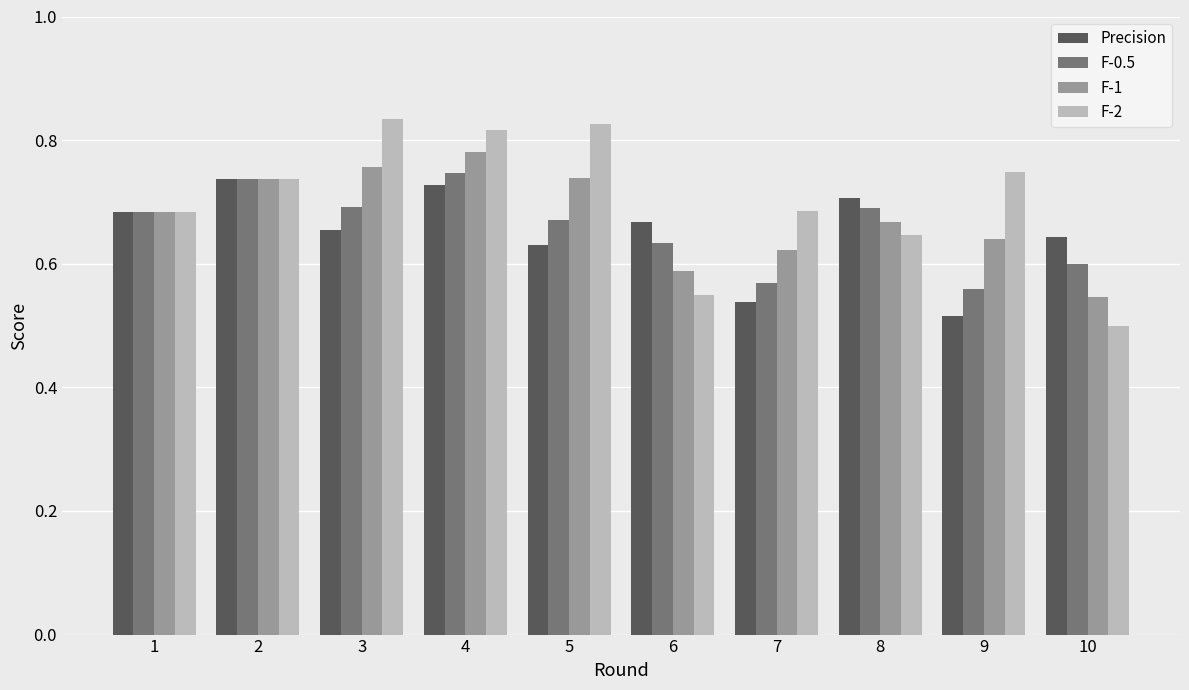

How many bars are there in total?

40